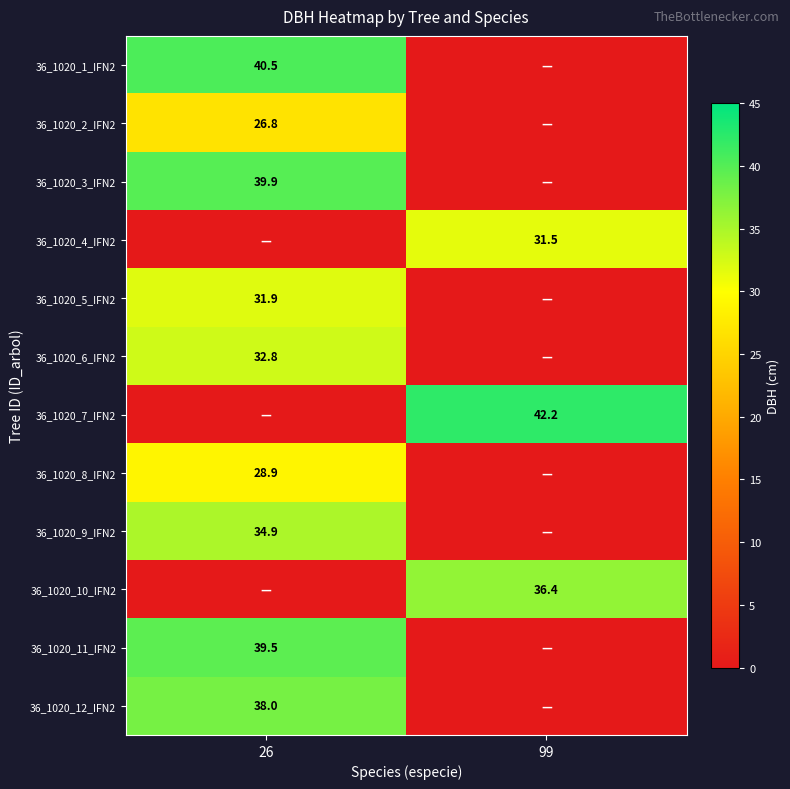

The 36_1020_7_IFN2 series shows 42.2 at 99. True or false?

True